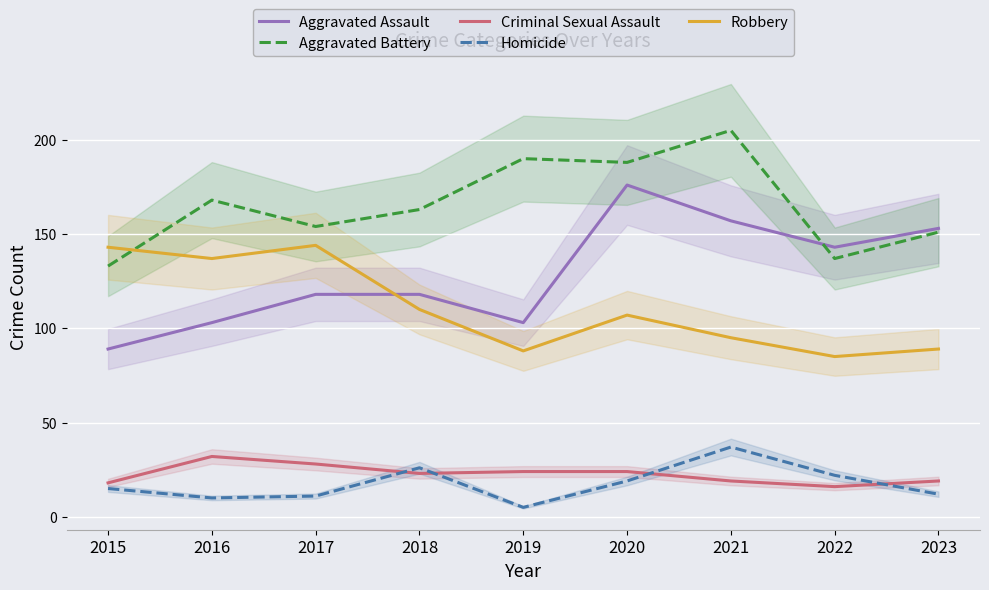

What is the minimum value shown in the chart?

5